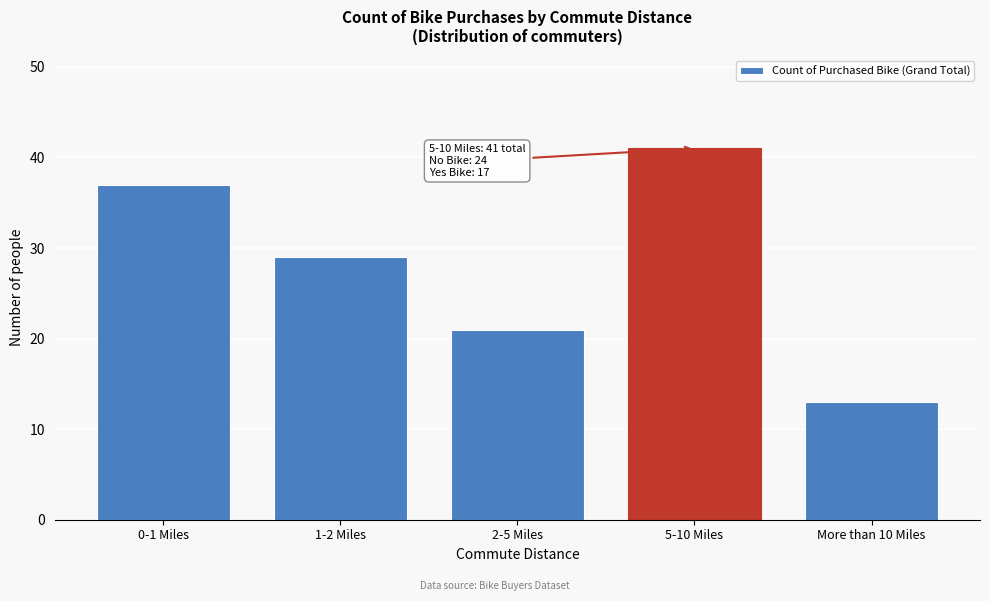

Reading right to left, what are all the values shown in this chart?

More than 10 Miles=13	5-10 Miles=41	2-5 Miles=21	1-2 Miles=29	0-1 Miles=37